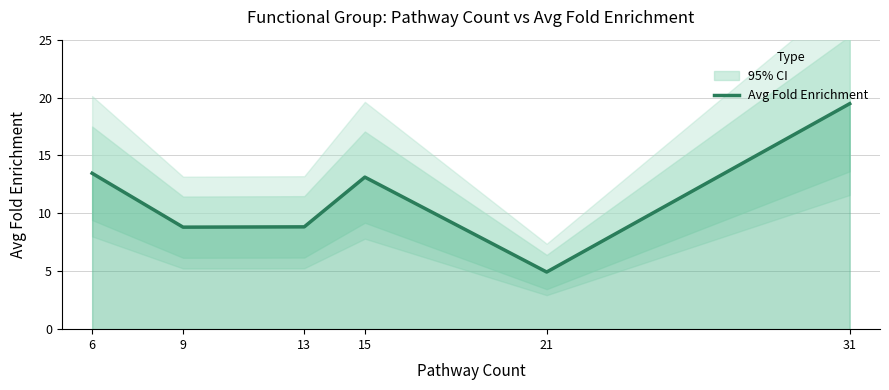

At which label is the value closest to 12?

15